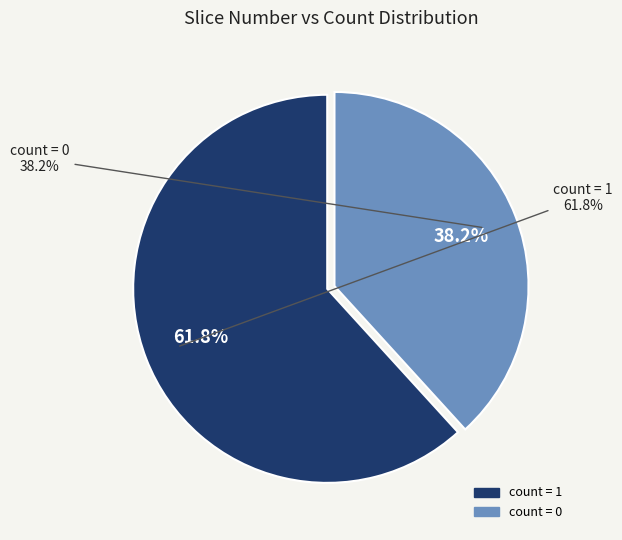

Rank the categories by value from highest to lowest.

count=1, count=0